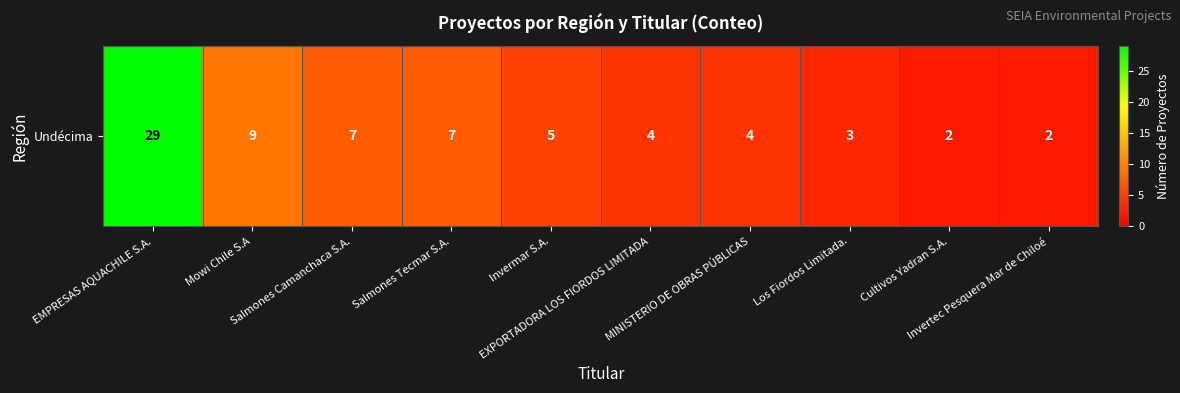

Between Salmones Tecmar S.A. and EXPORTADORA LOS FIORDOS LIMITADA, which is larger?

Salmones Tecmar S.A.